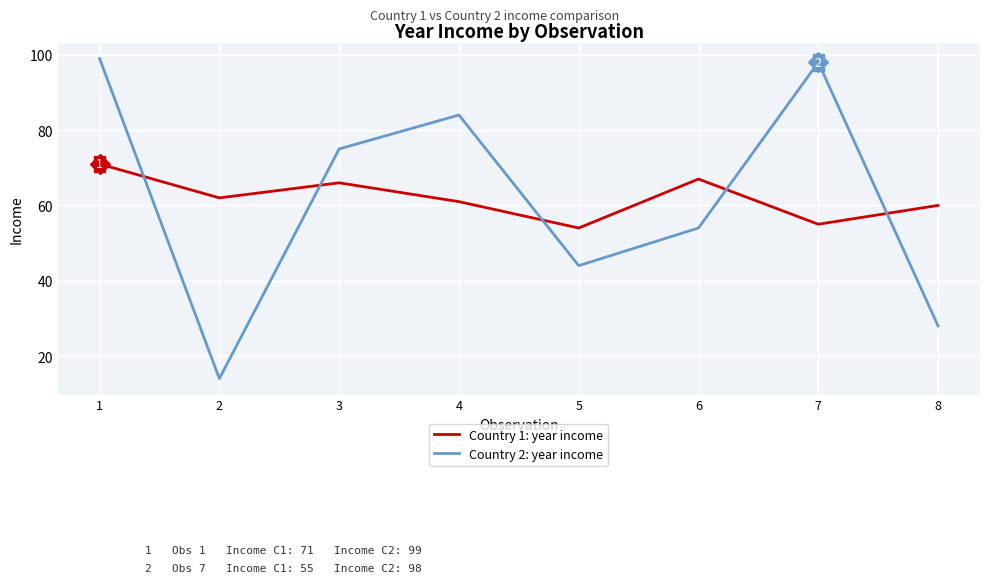

What are all the series names shown in the legend?

Country 1: year income, Country 2: year income